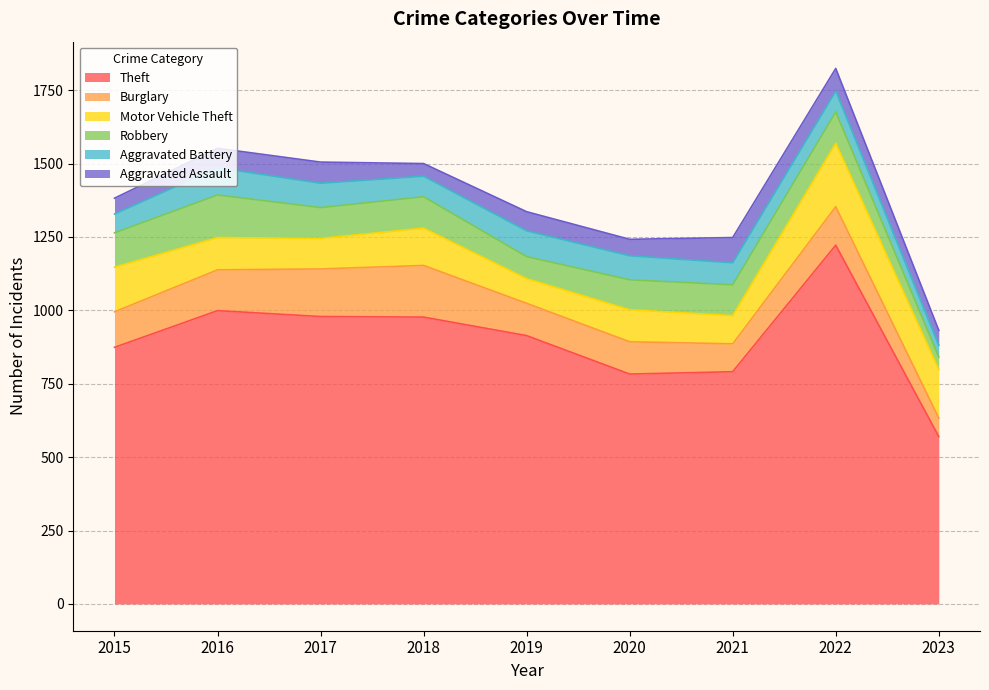

Reading left to right, transcribe all the data shown in this chart.

Theft: 2015=874	2016=999	2017=979	2018=977	2019=914	2020=783	2021=791	2022=1222	2023=570
Burglary: 2015=121	2016=139	2017=162	2018=176	2019=110	2020=110	2021=95	2022=131	2023=63
Motor Vehicle Theft: 2015=152	2016=110	2017=104	2018=127	2019=84	2020=109	2021=96	2022=216	2023=165
Robbery: 2015=117	2016=145	2017=105	2018=107	2019=75	2020=102	2021=105	2022=107	2023=43
Aggravated Battery: 2015=64	2016=93	2017=83	2018=70	2019=88	2020=82	2021=75	2022=71	2023=40
Aggravated Assault: 2015=54	2016=66	2017=72	2018=43	2019=65	2020=56	2021=86	2022=77	2023=51